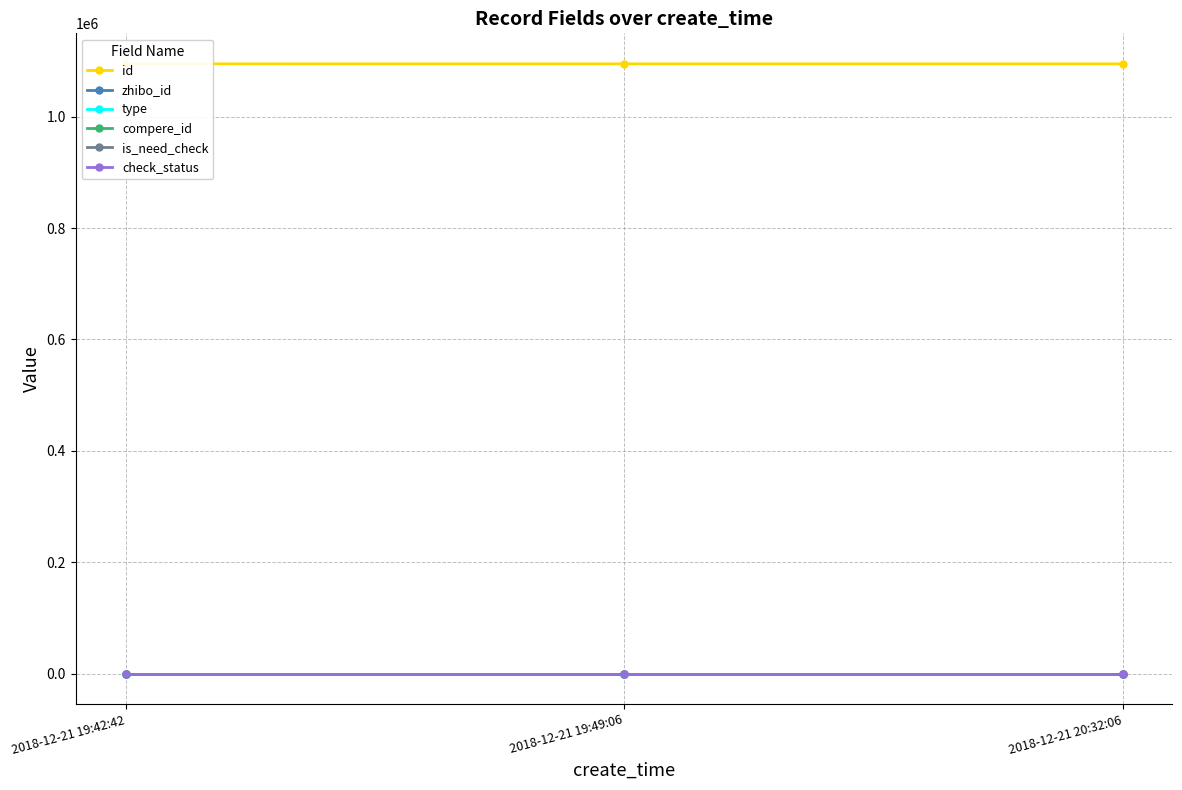

What is the value of the id point at the 3rd from the left?

1094896